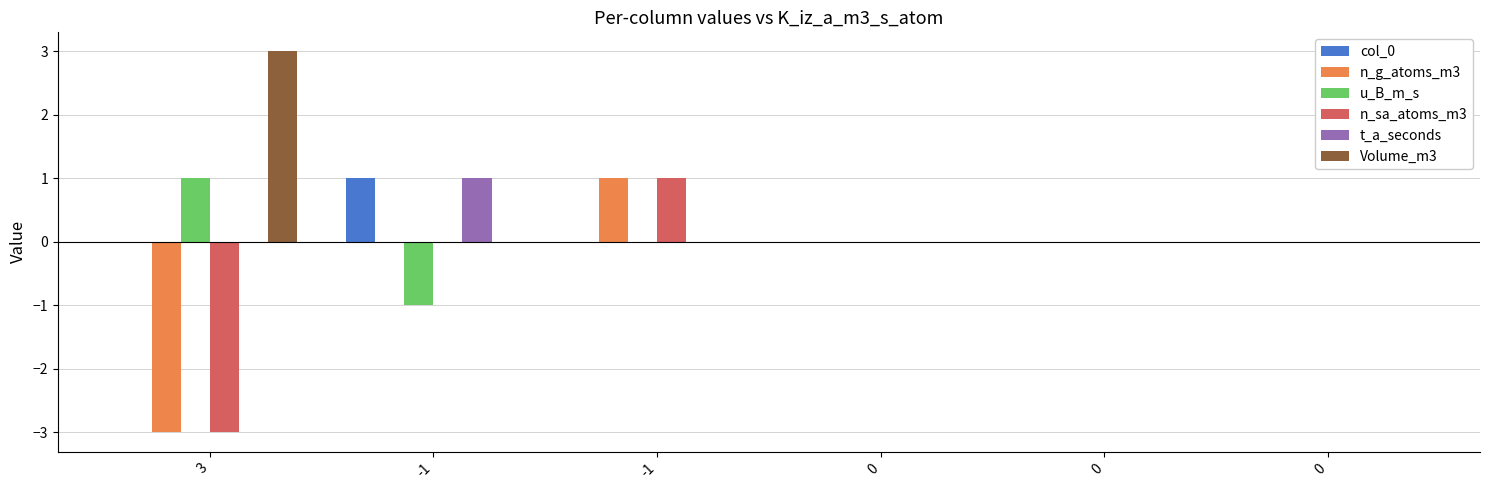

At 3, list the series in order from smallest to largest.

n_g_atoms_m3, n_sa_atoms_m3, col_0, t_a_seconds, u_B_m_s, Volume_m3